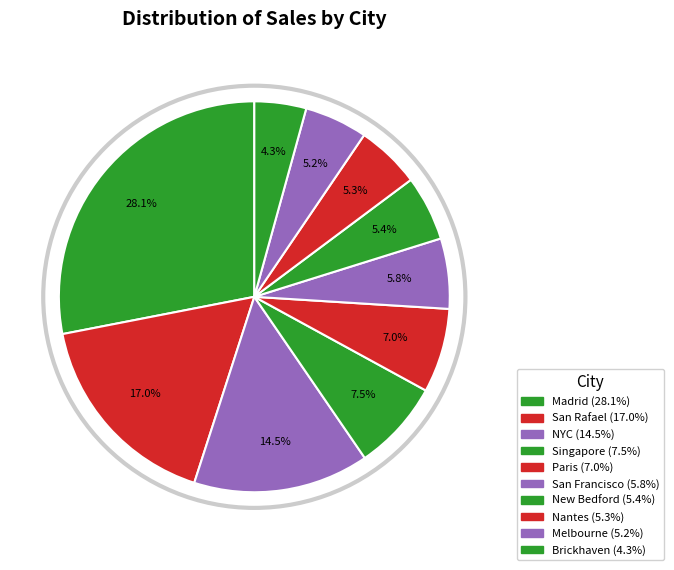

How many segments does this pie chart have?

10